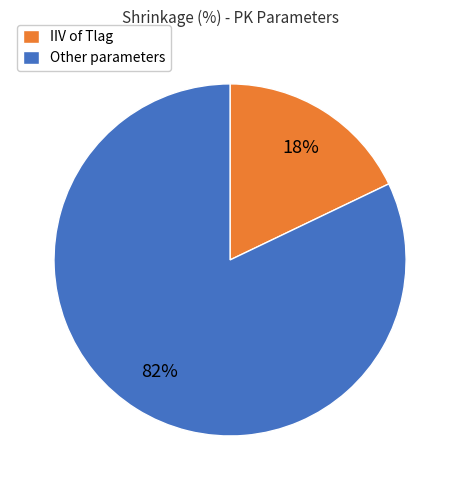

To the nearest percent, what percentage of the pie is IIV of Tlag?

18%